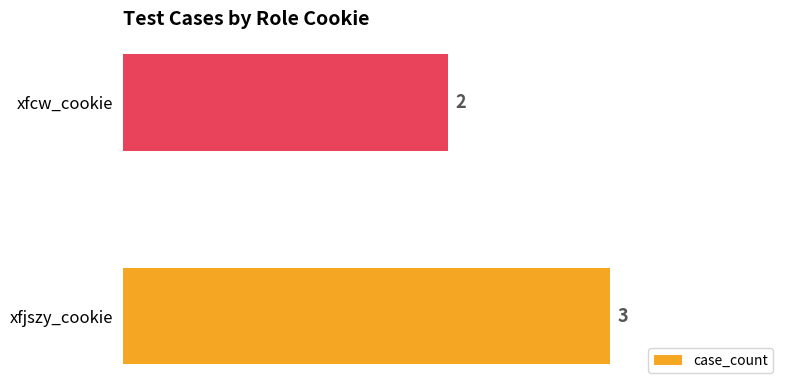

Are the bars grouped side by side (vs. stacked)?

No